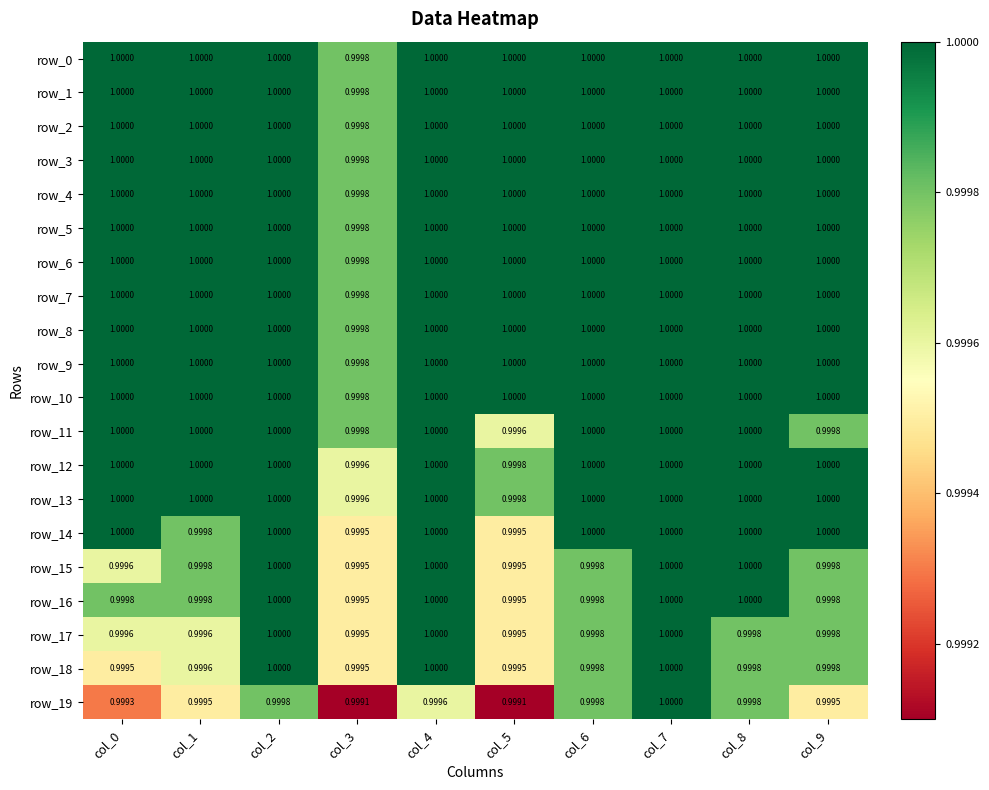

Which has a higher value, col_2 or col_7?

col_2